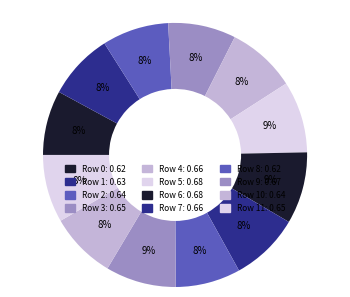

Count the number of slices in the pie.

12